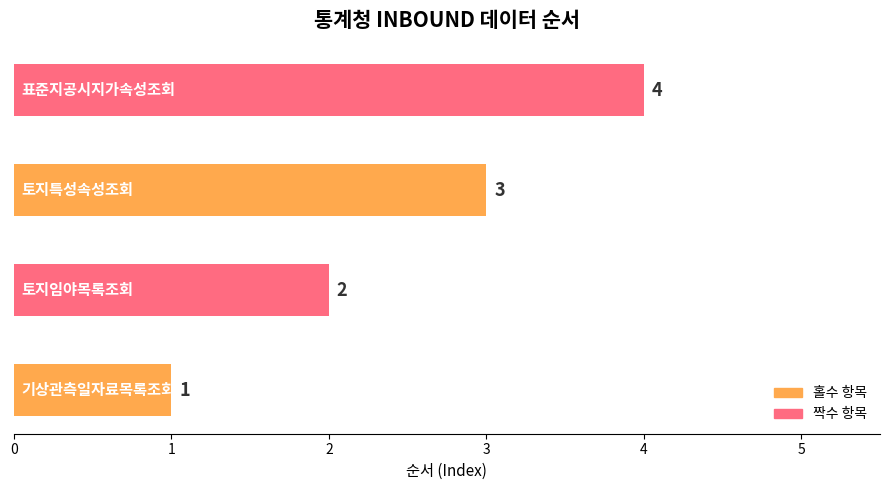

How many bars are there in total?

4